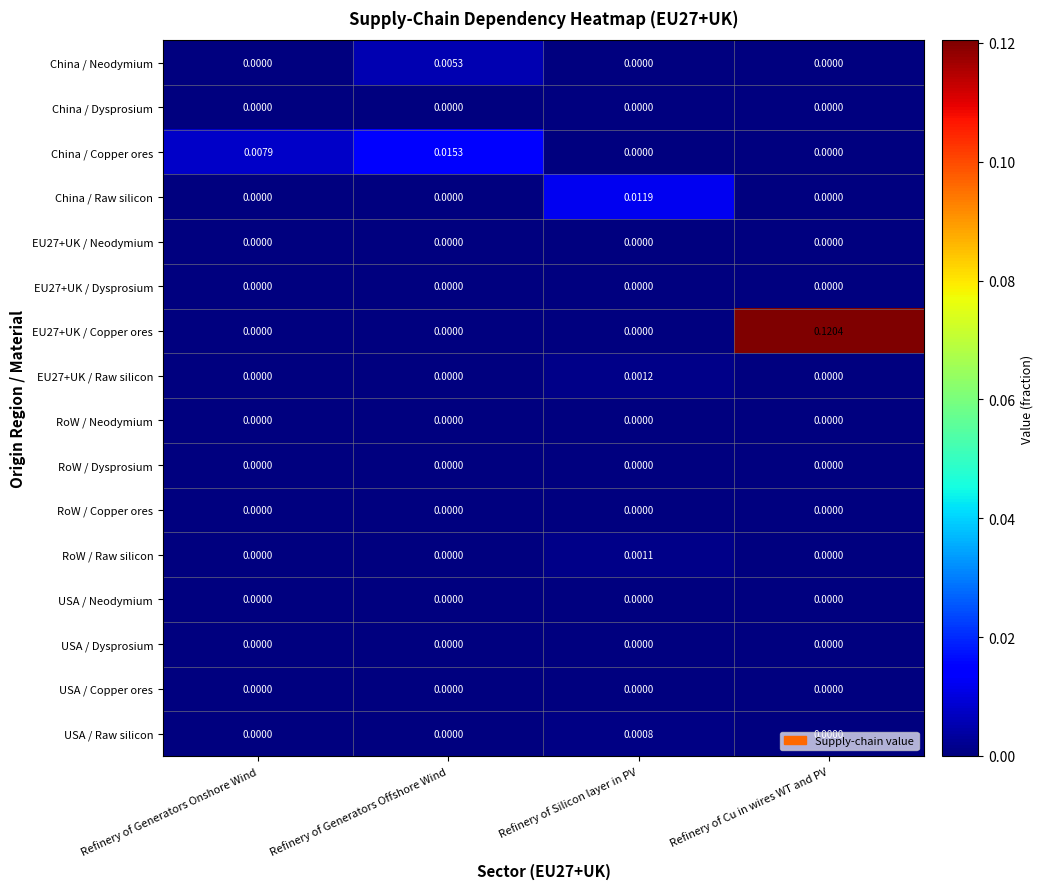

Which category has the highest value in the China / Raw silicon series?

Refinery of Silicon layer in PV